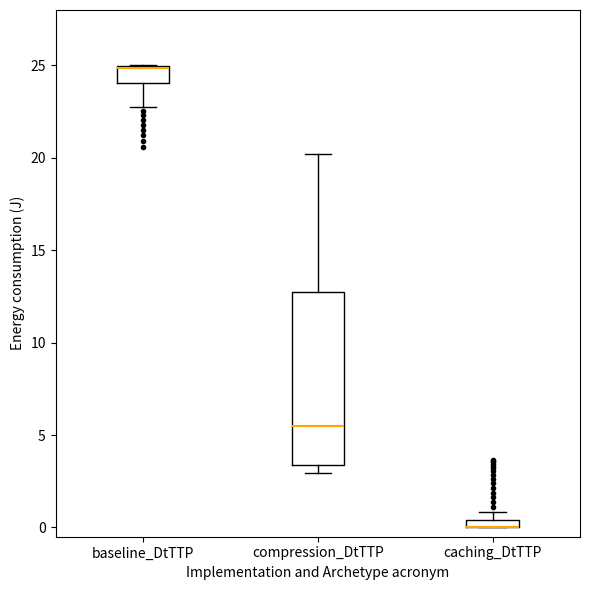

Which box is the tallest, from its lower edge to its upper edge?

compression_DtTTP